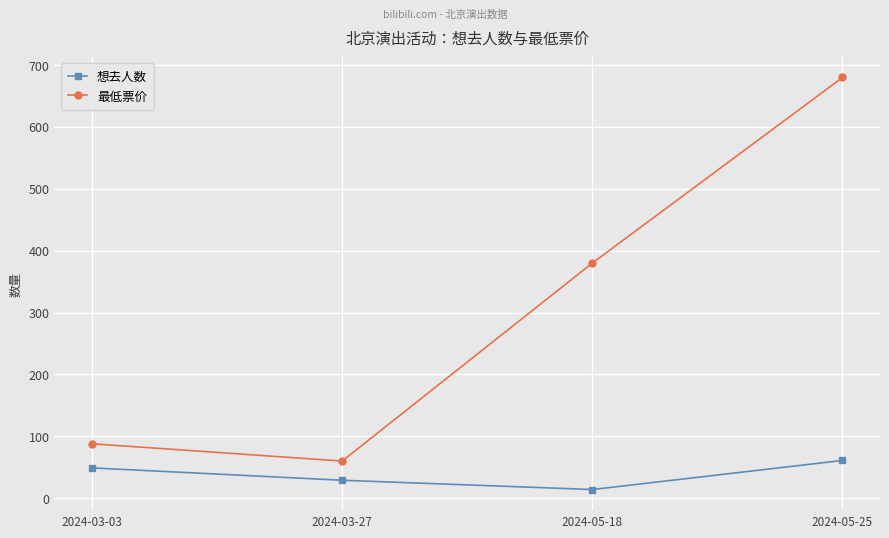

What is the spread (max minus min) of values at 2024-05-18?

366